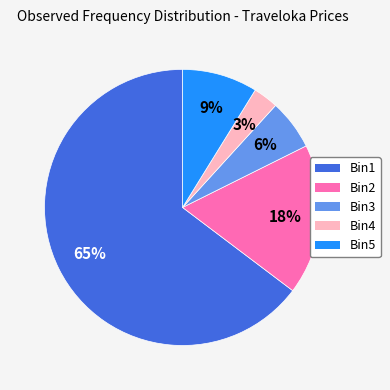

Is there any slice that represents more than half of the pie?

Yes